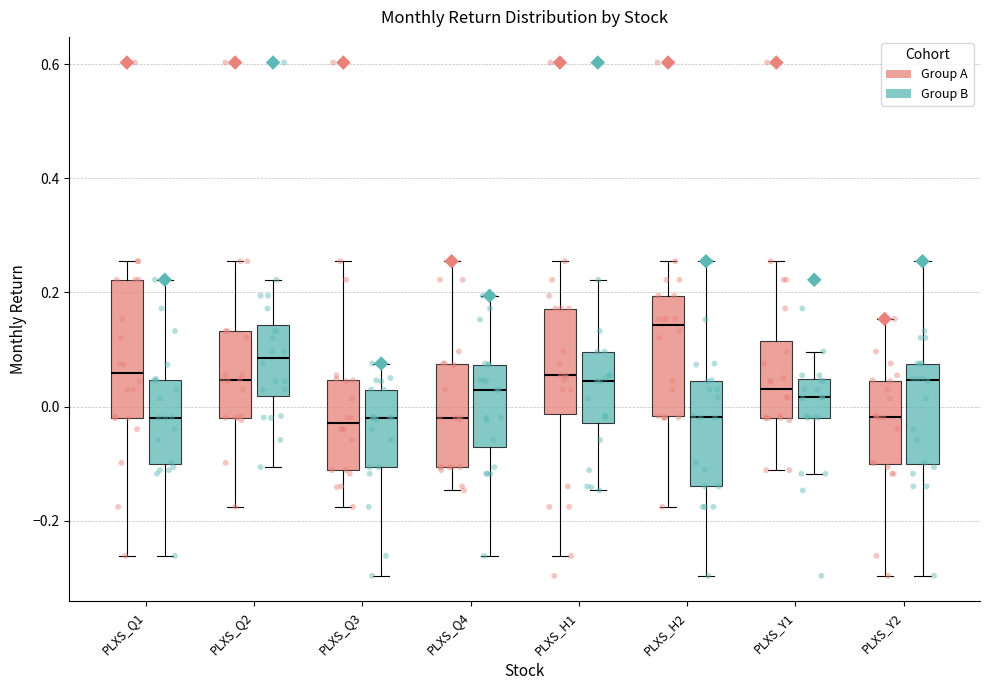

Which box has the highest median line?

PLXS_H2 (Group A)